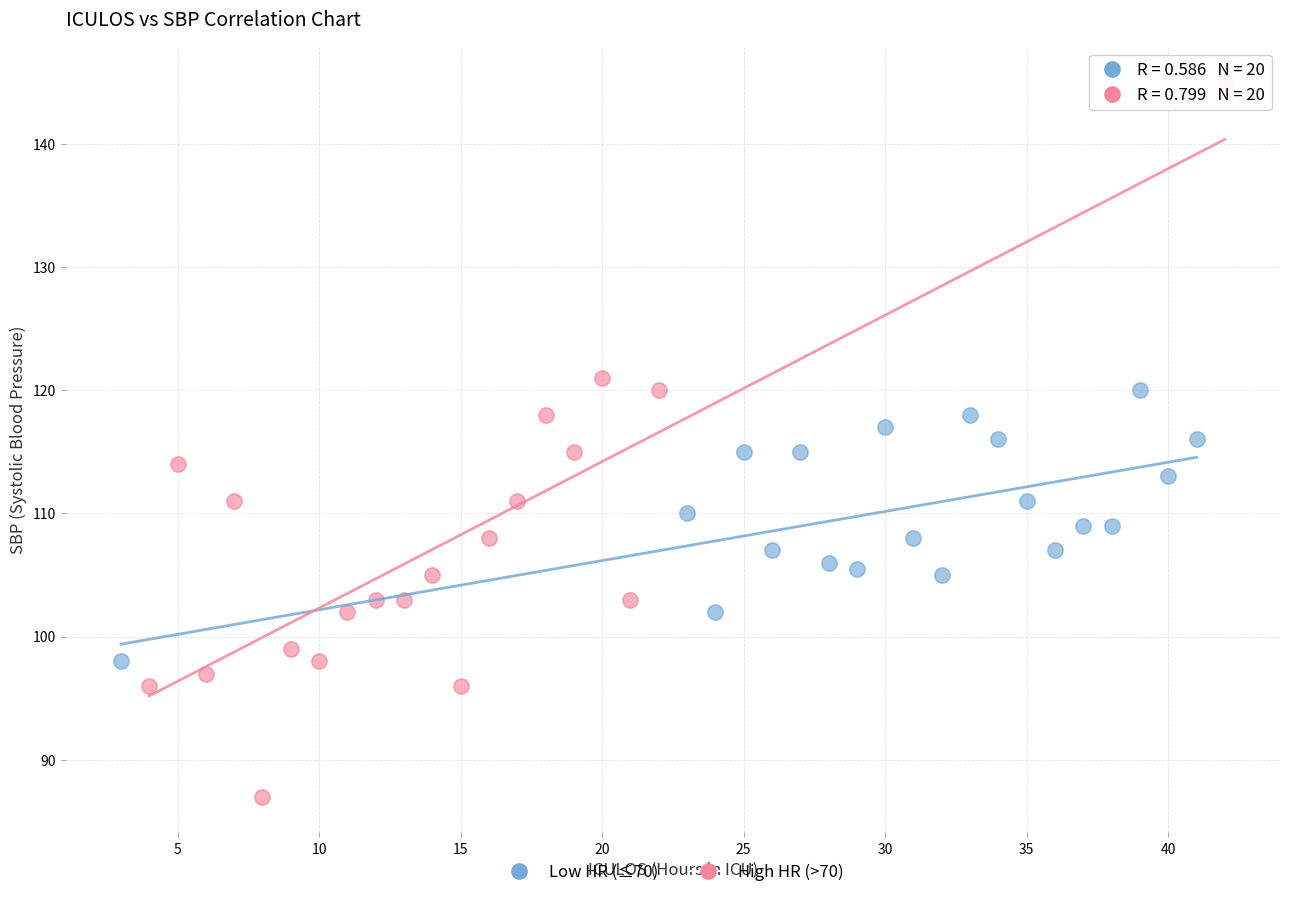

Which series reaches the minimum Y coordinate?

High HR (>70)